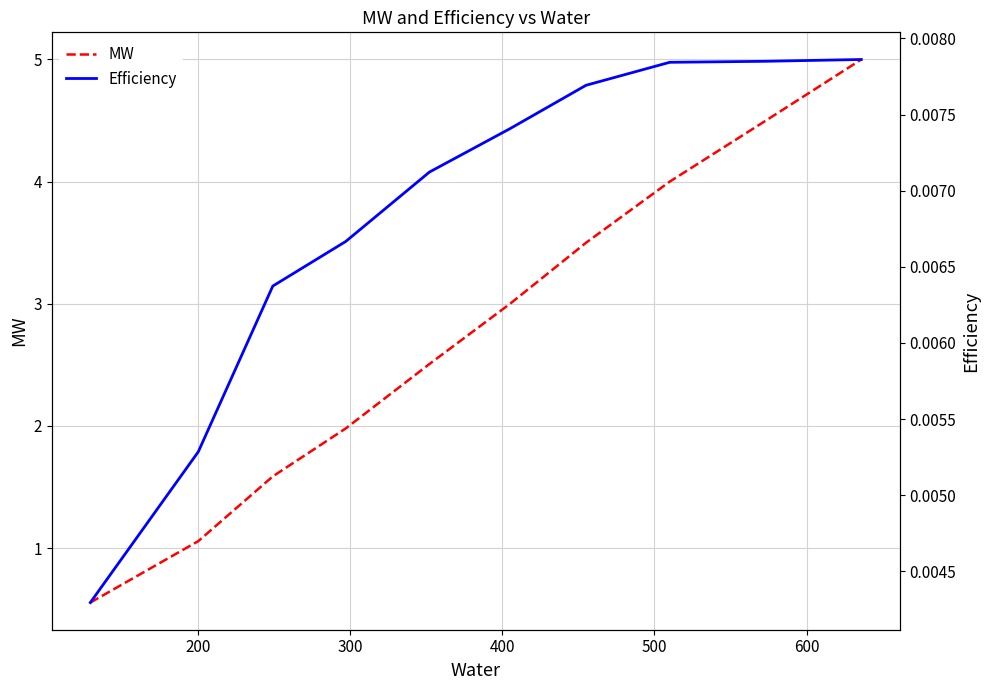

Reading left to right, extract all data points from this chart.

MW: 0.6	1.1	1.6	2.0	2.5	3.0	3.5	4.0	4.5	5.0
Efficiency: 0.0	0.0	0.0	0.0	0.0	0.0	0.0	0.0	0.0	0.0